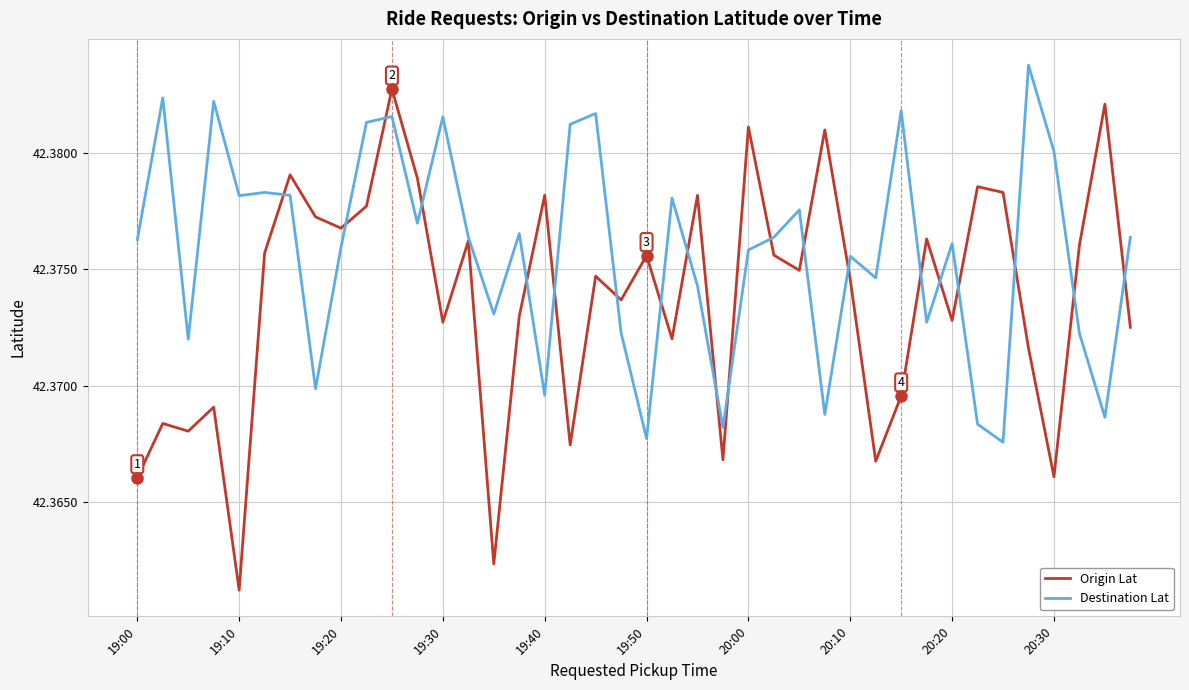

At how many categories does at least one series exceed 42?

40